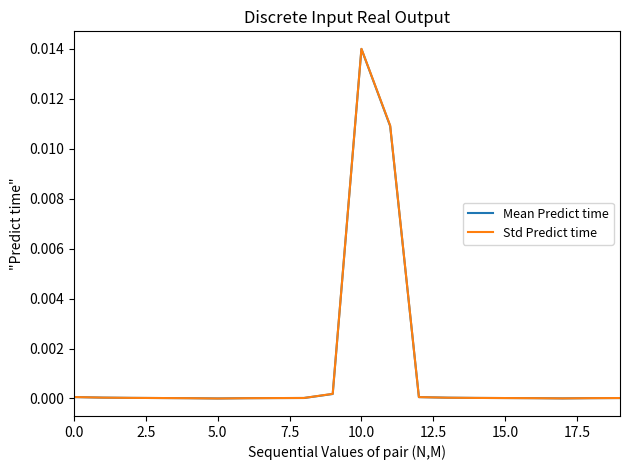

Which series has the widest spread of values?

Std Predict time